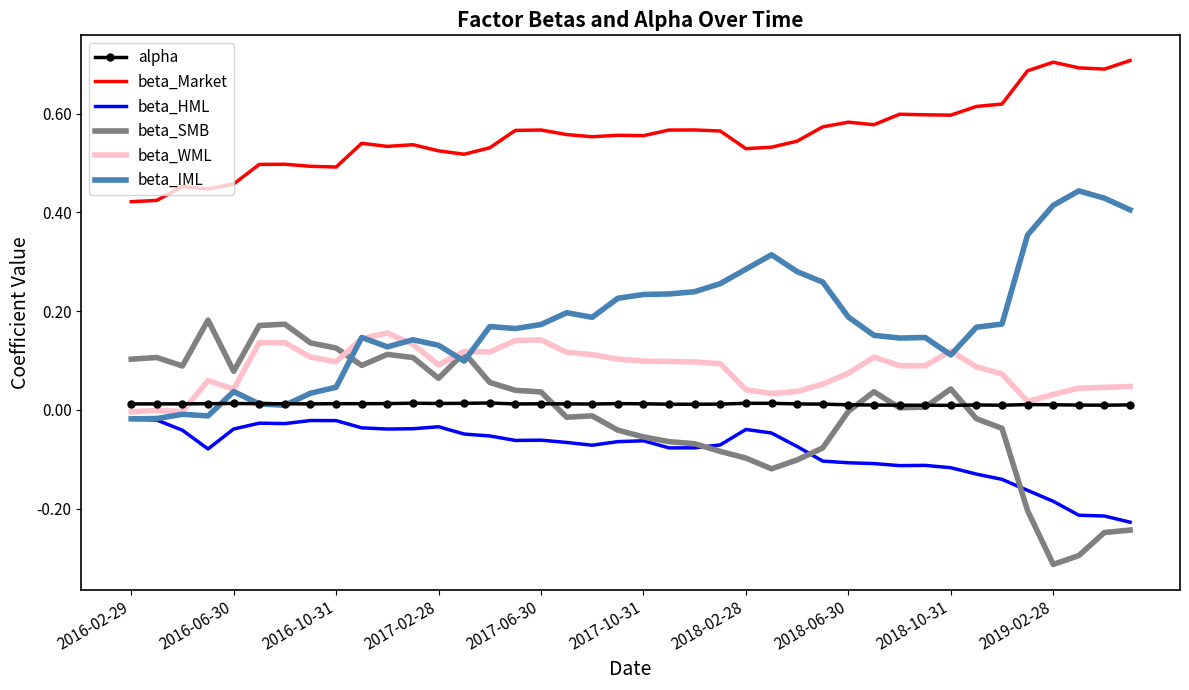

Which series has the largest total across all categories?

beta_Market